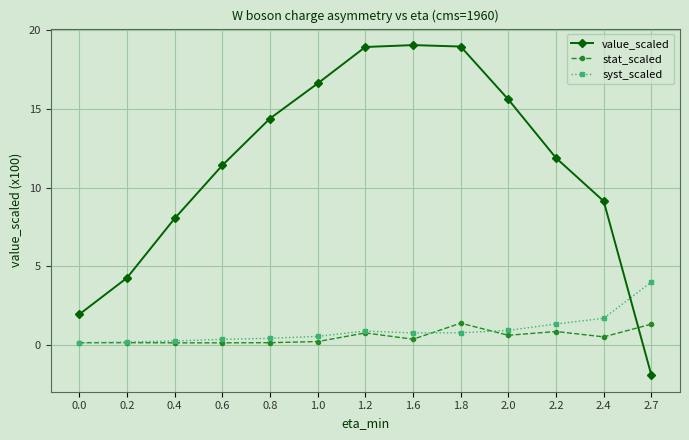

Between 1.0 and 1.2, which series saw the biggest shift?

value_scaled